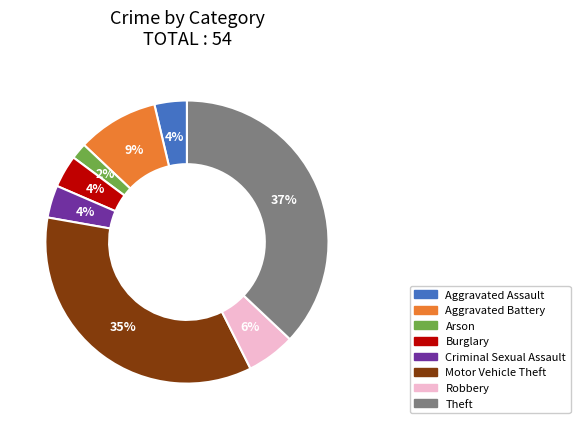

Is Aggravated Battery the majority of the pie?

No